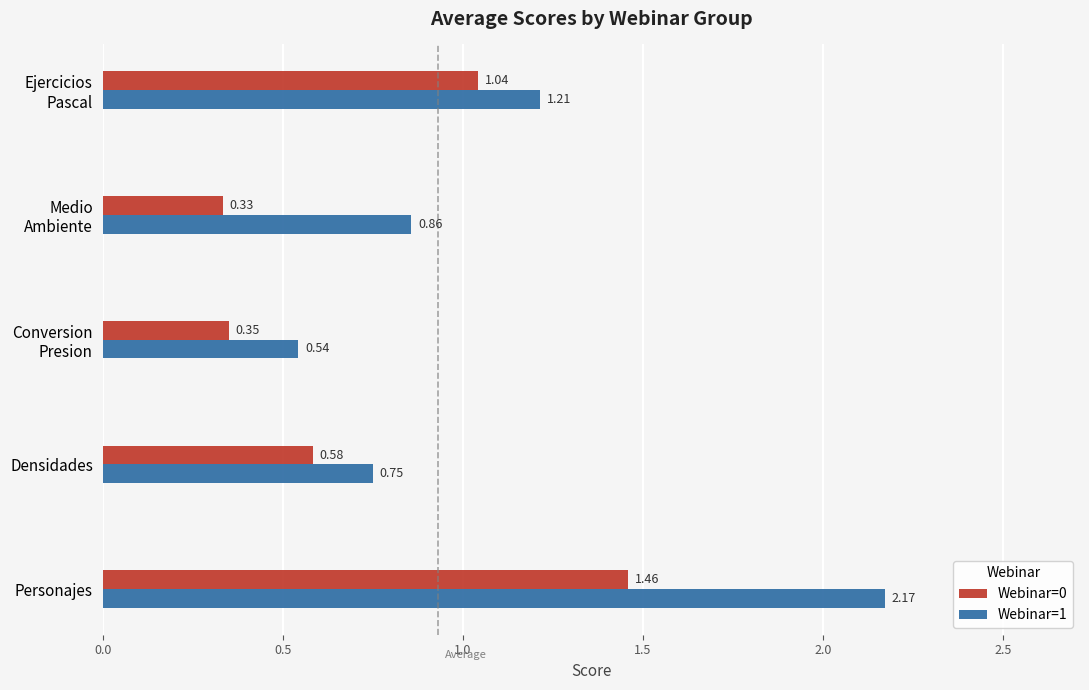

At which category does the chart reach its peak across all series?

Personajes